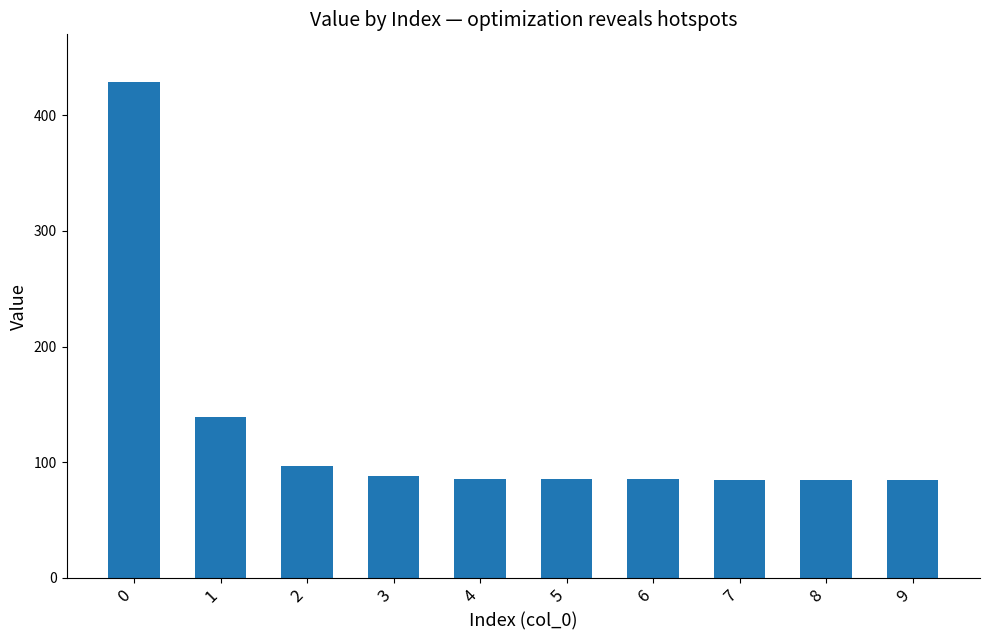

How many series are shown in this chart?

1